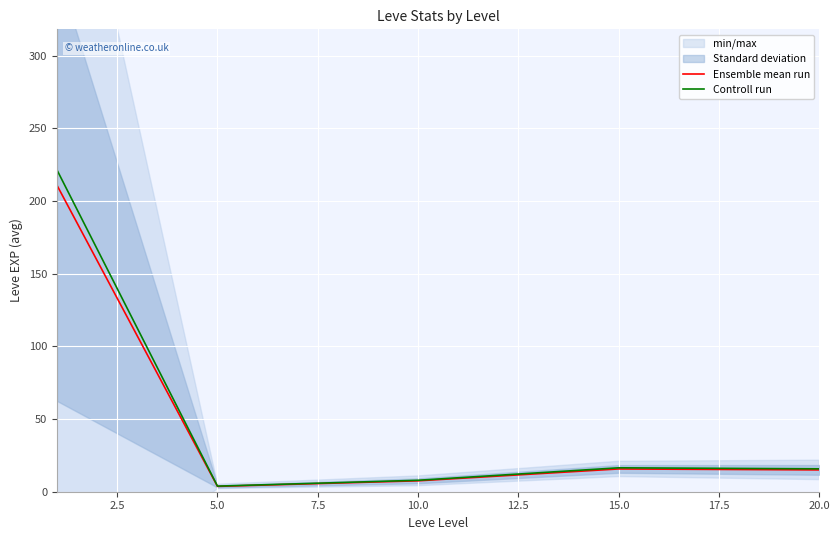

What is the maximum value for Ensemble mean run?

210.7